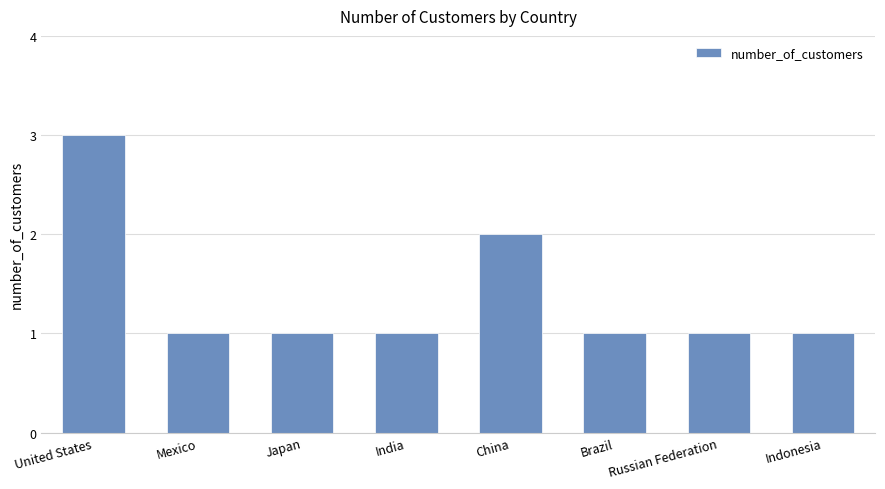

At which category does the chart reach its peak across all series?

United States